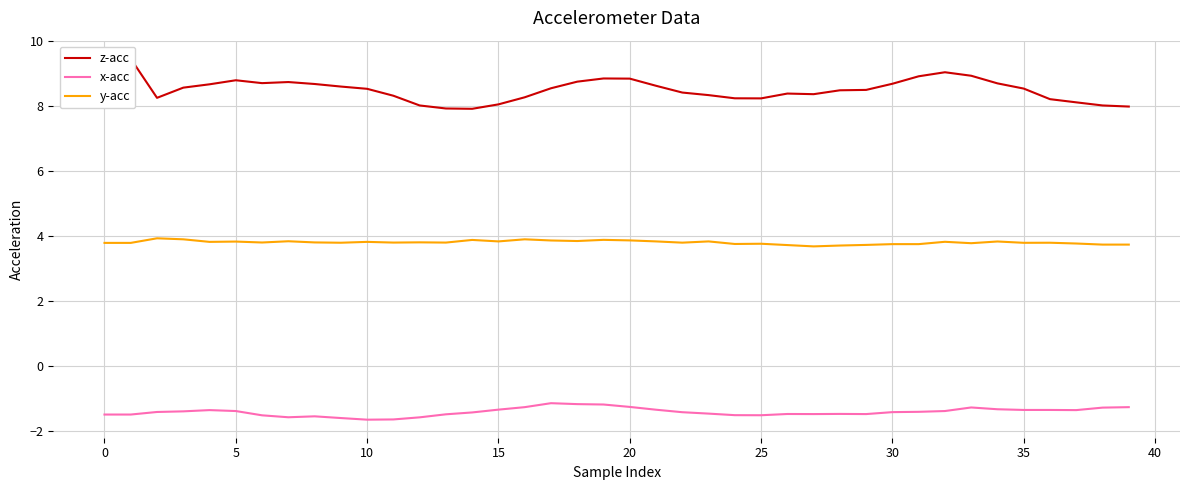

True or false: y-acc and z-acc intersect in this chart.

False